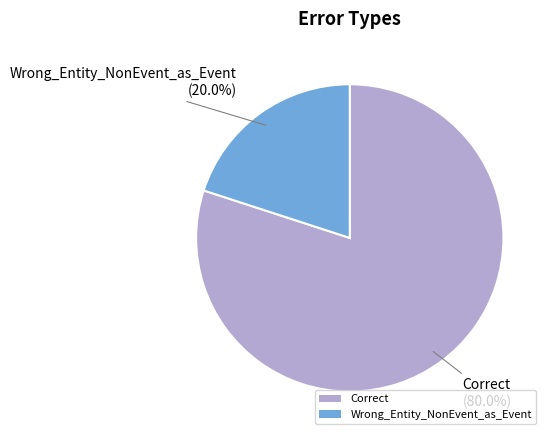

Is Correct the majority of the pie?

Yes